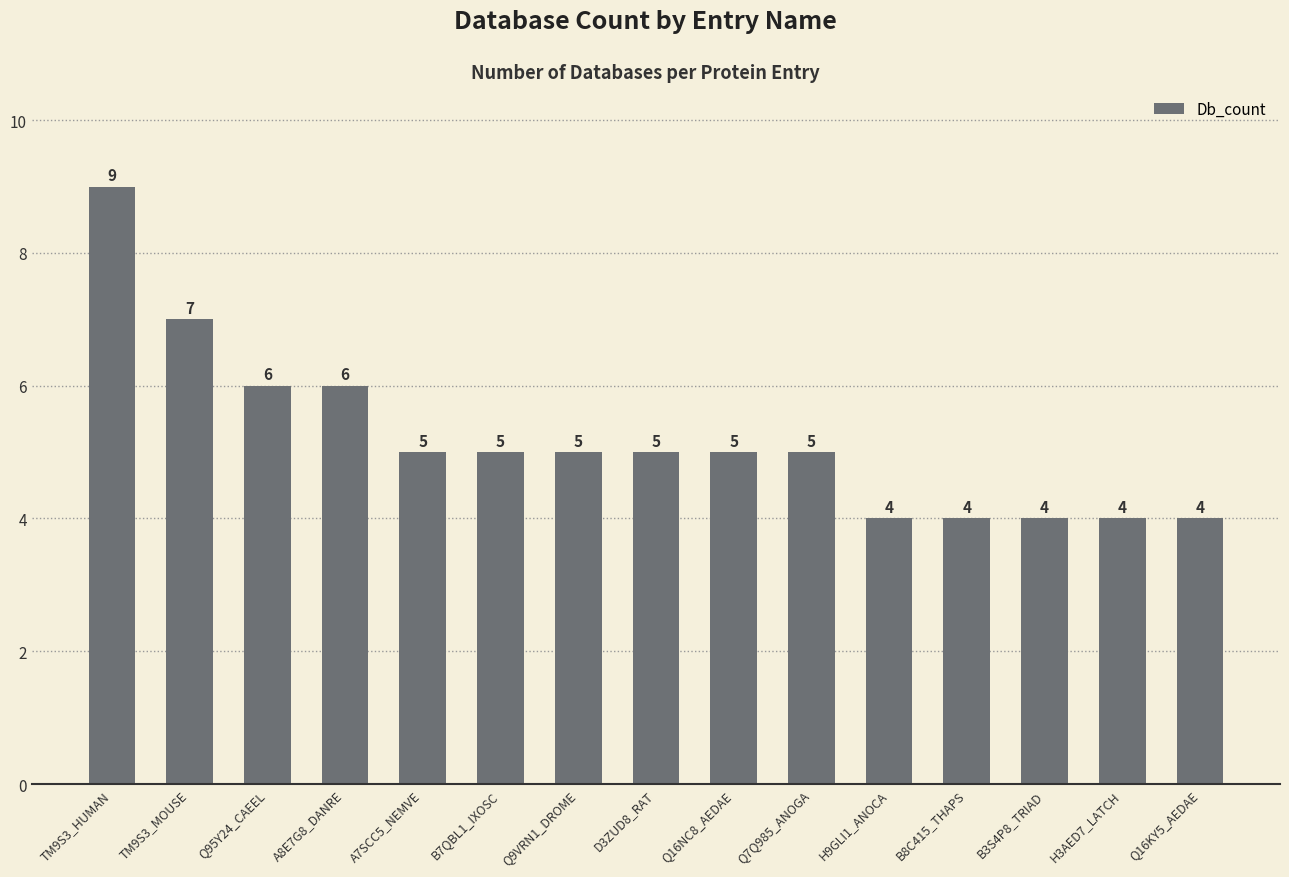

What is the difference between the second highest and second lowest values?

3